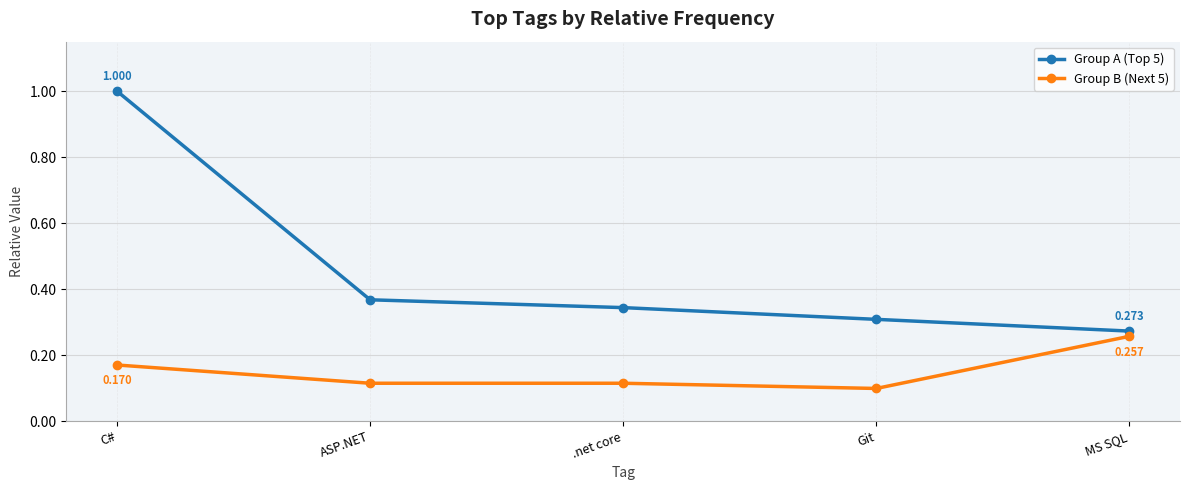

The Group A (Top 5) series shows 0.5 at MS SQL. True or false?

False